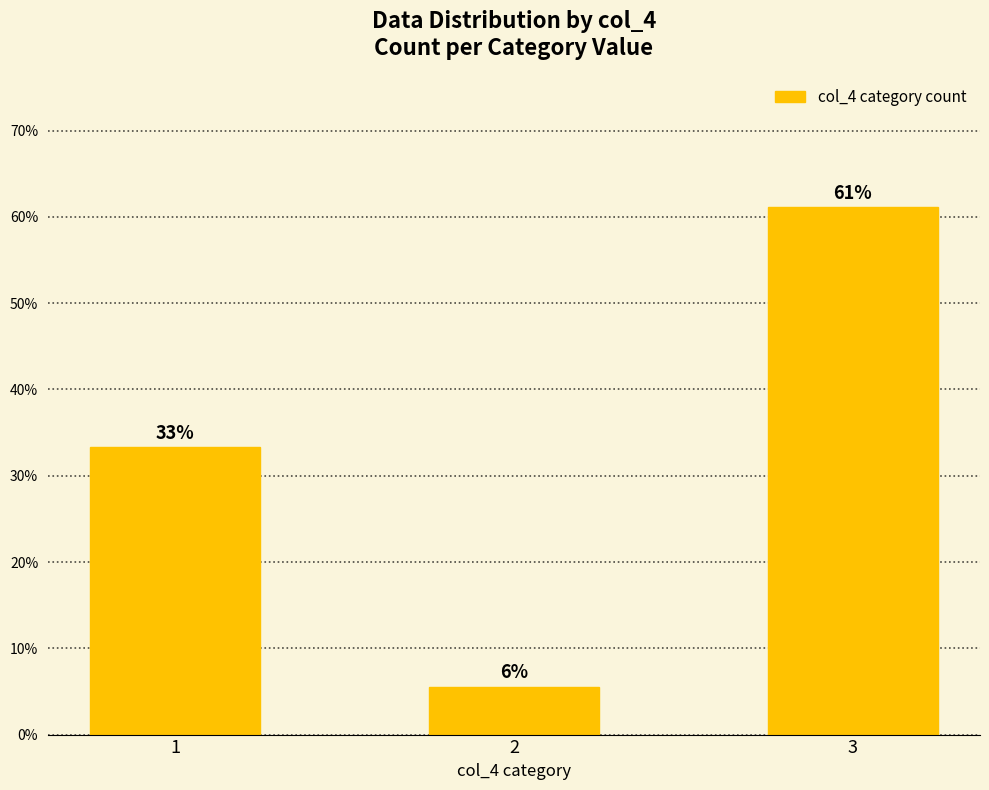

What is the change in value from 1 to 3?

+0.3